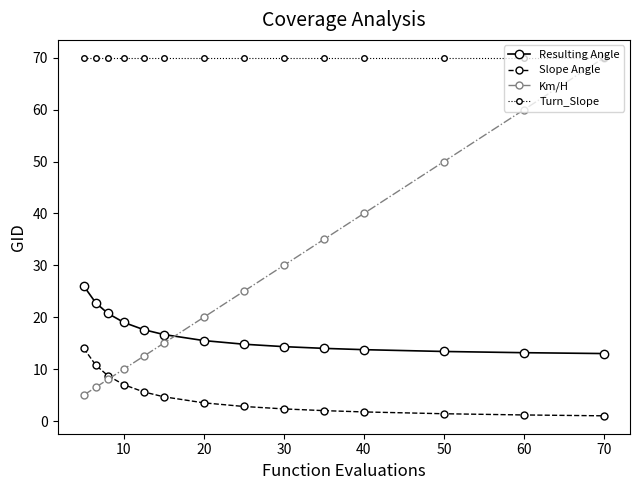

How many lines are shown in the chart?

4